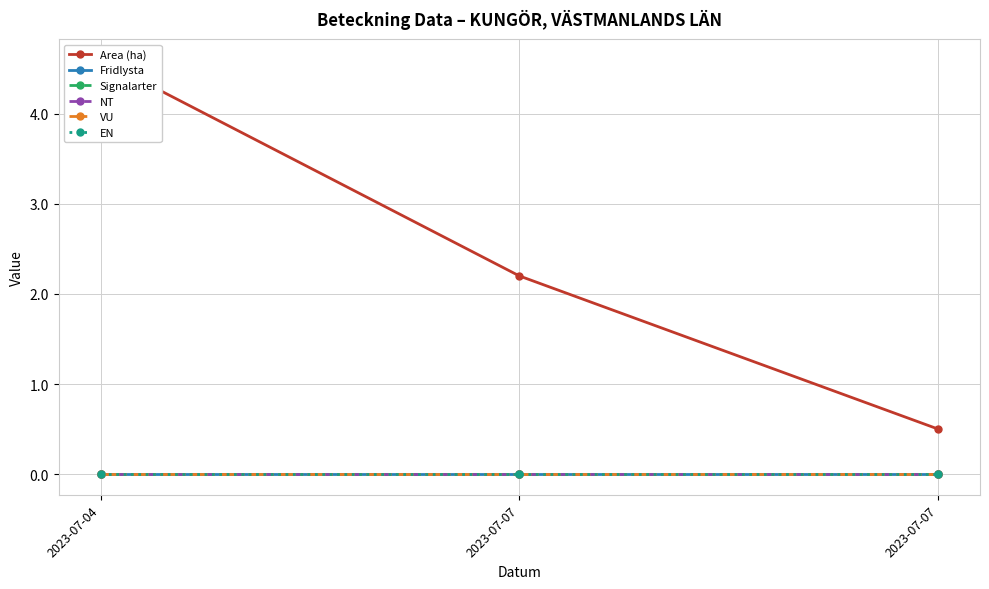

How many lines are shown in the chart?

6